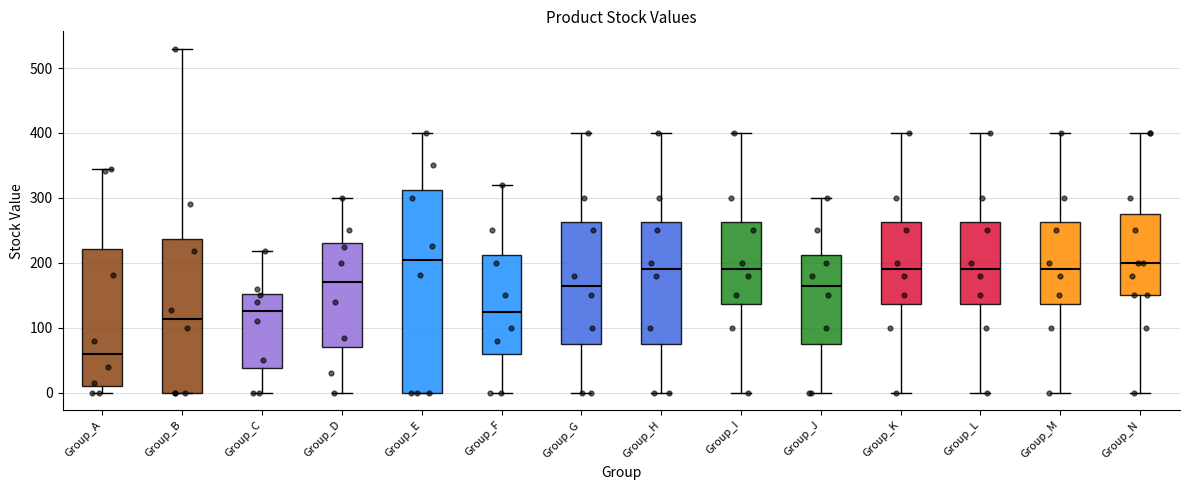

Reading left to right, read every box against the y-axis: the position of its median line, the range the box covers, and the ends of its whiskers. The values are not printed on the chart, so give them approximately, as read against the axis.

Group_A: median 60, box 10 to 220, whiskers 0 to 340
Group_B: median 110, box 0 to 240, whiskers 0 to 530
Group_C: median 130, box 40 to 150, whiskers 0 to 220
Group_D: median 170, box 70 to 230, whiskers 0 to 300
Group_E: median 200, box 0 to 310, whiskers 0 to 400
Group_F: median 130, box 60 to 210, whiskers 0 to 320
Group_G: median 170, box 80 to 260, whiskers 0 to 400
Group_H: median 190, box 80 to 260, whiskers 0 to 400
Group_I: median 190, box 140 to 260, whiskers 0 to 400
Group_J: median 170, box 80 to 210, whiskers 0 to 300
Group_K: median 190, box 140 to 260, whiskers 0 to 400
Group_L: median 190, box 140 to 260, whiskers 0 to 400
Group_M: median 190, box 140 to 260, whiskers 0 to 400
Group_N: median 200, box 150 to 280, whiskers 0 to 400